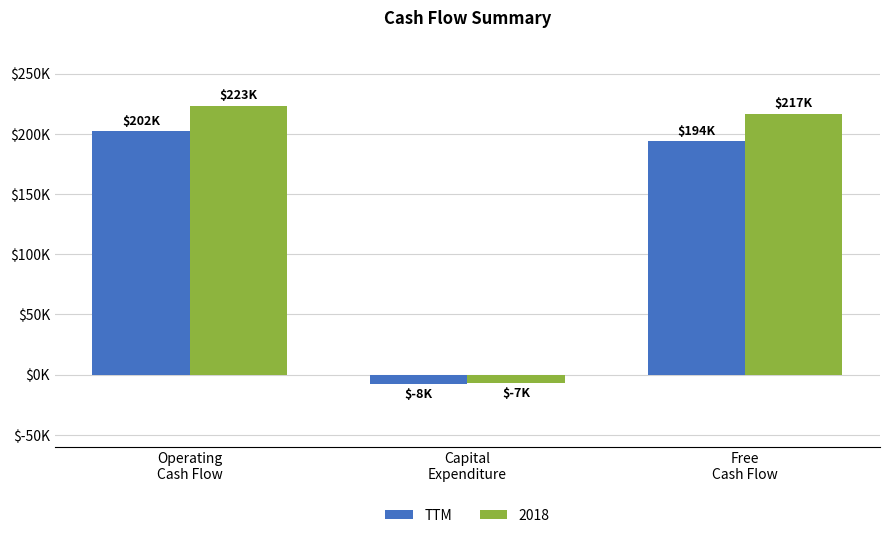

Are the bars grouped side by side (vs. stacked)?

Yes